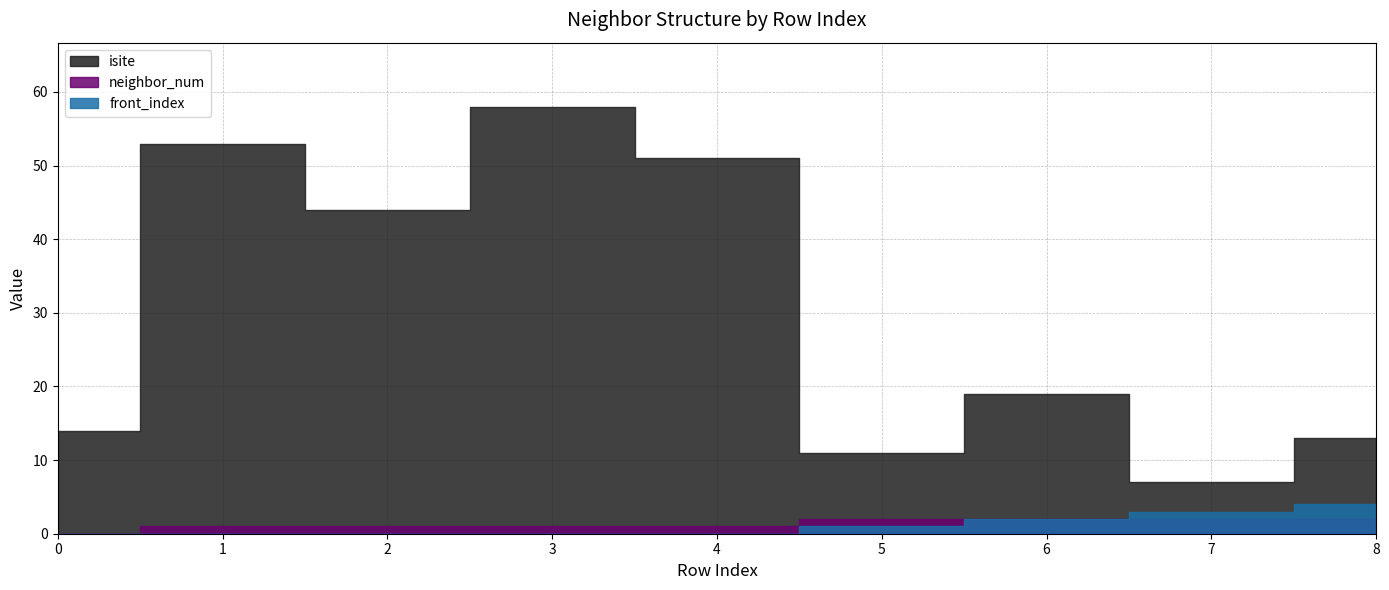

How many data points in front_index are above 0?

4